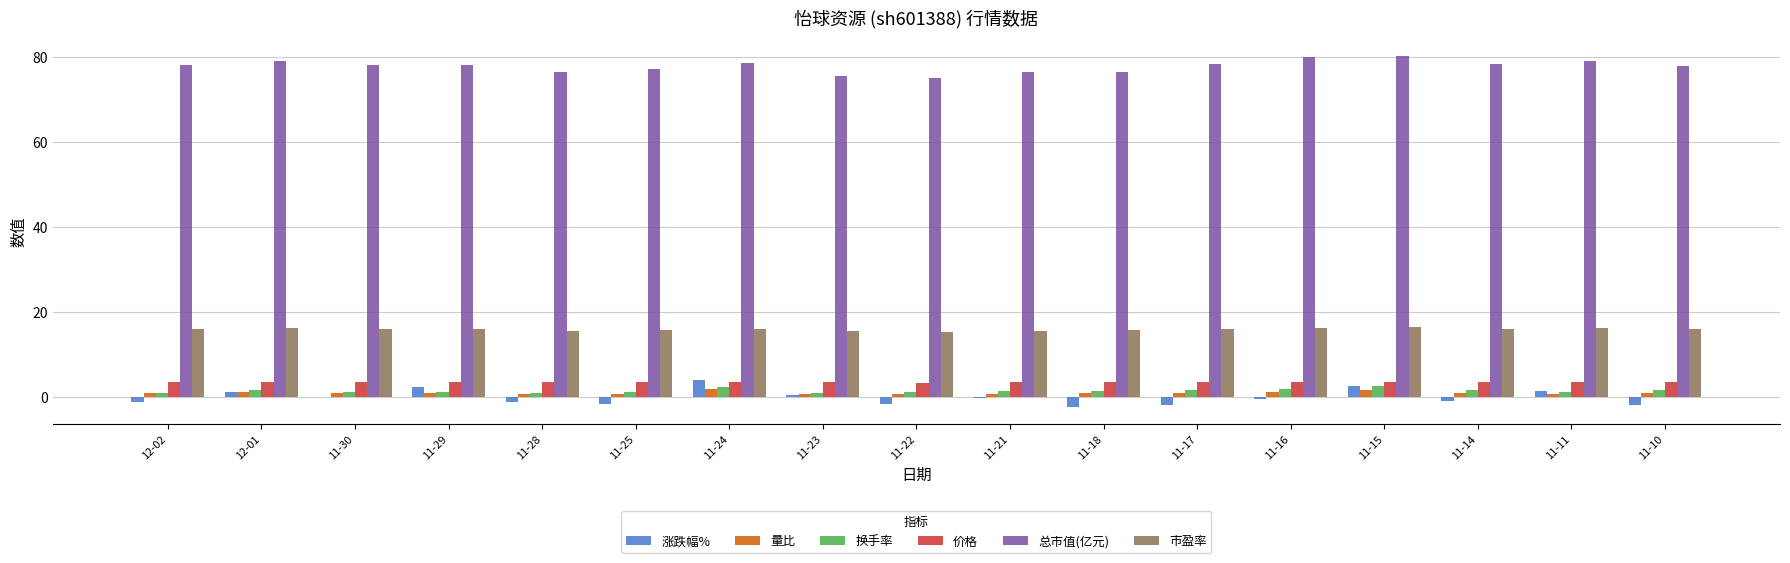

Is the value of 总市值(亿元) at 11-21 greater than the value of 价格 at 11-14?

Yes